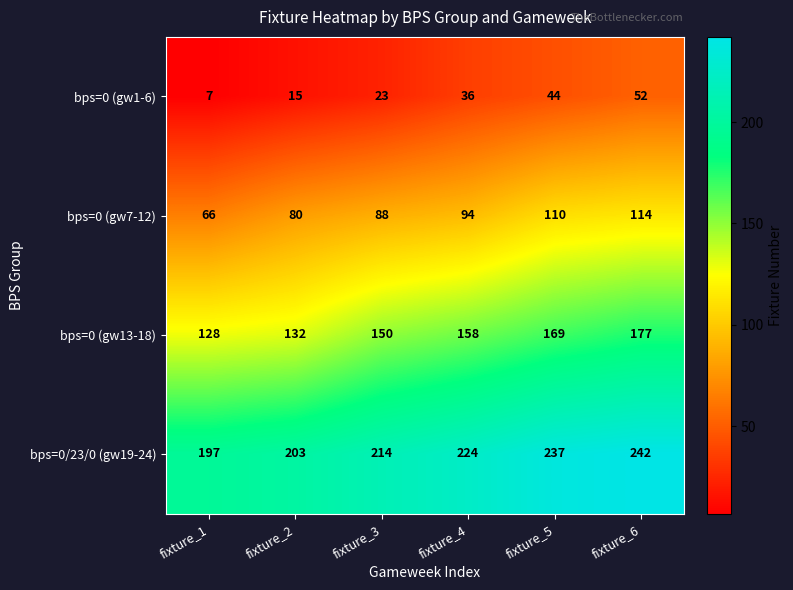

At which label is bps=0 (gw1-6) closest to 29?

fixture_3